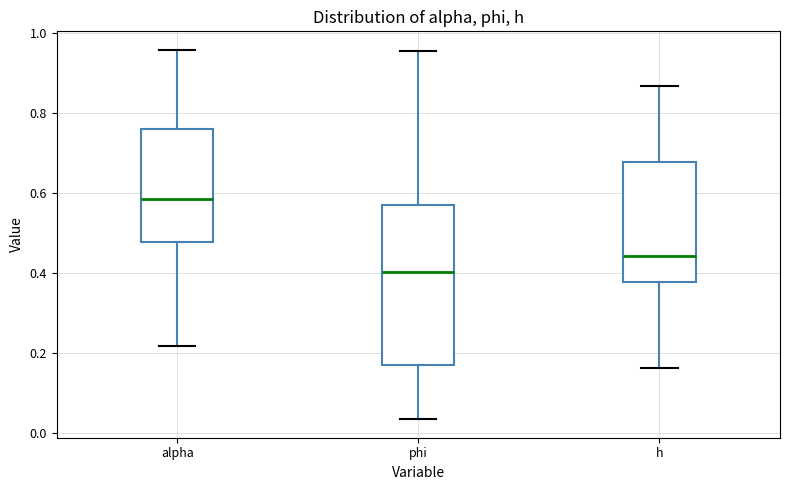

Reading left to right, read every box against the y-axis: the position of its median line, the range the box covers, and the ends of its whiskers. The values are not printed on the chart, so give them approximately, as read against the axis.

alpha: median 0.58, box 0.48 to 0.76, whiskers 0.22 to 0.96
phi: median 0.40, box 0.16 to 0.58, whiskers 0.04 to 0.96
h: median 0.44, box 0.38 to 0.68, whiskers 0.16 to 0.86